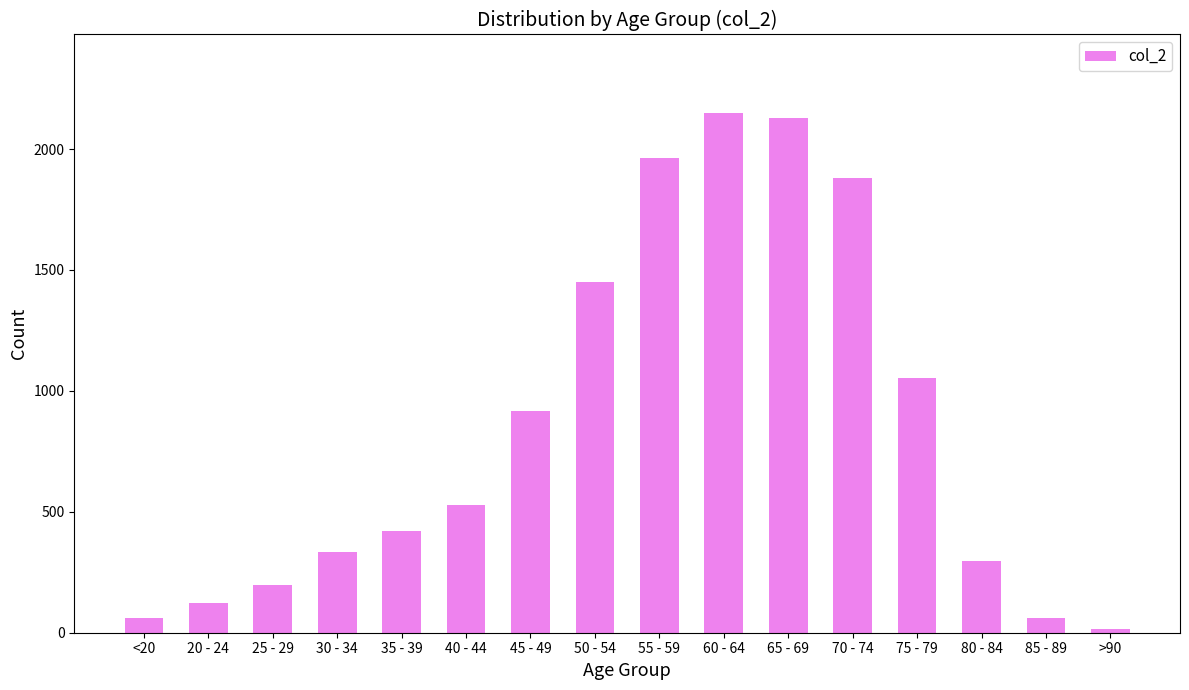

Which category has the lowest value across all series?

>90